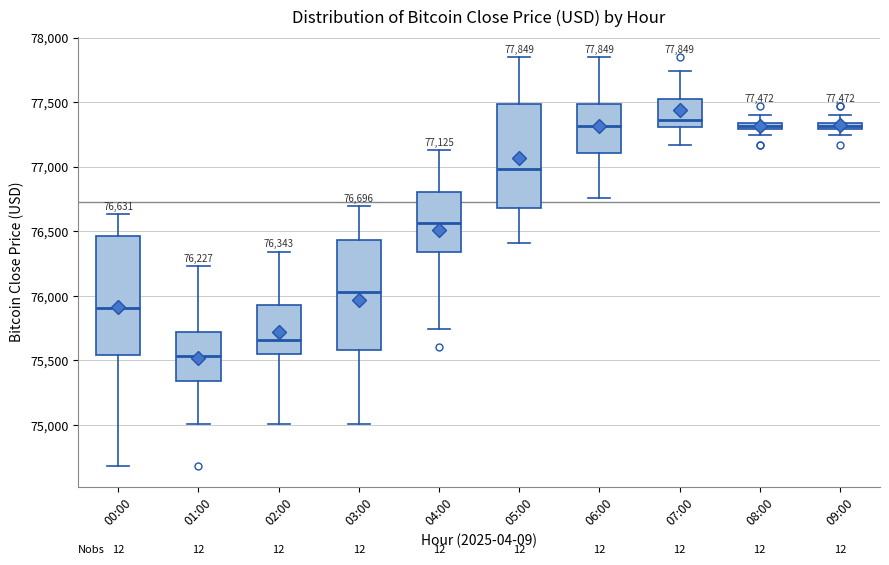

Which box is the tallest, from its lower edge to its upper edge?

00:00